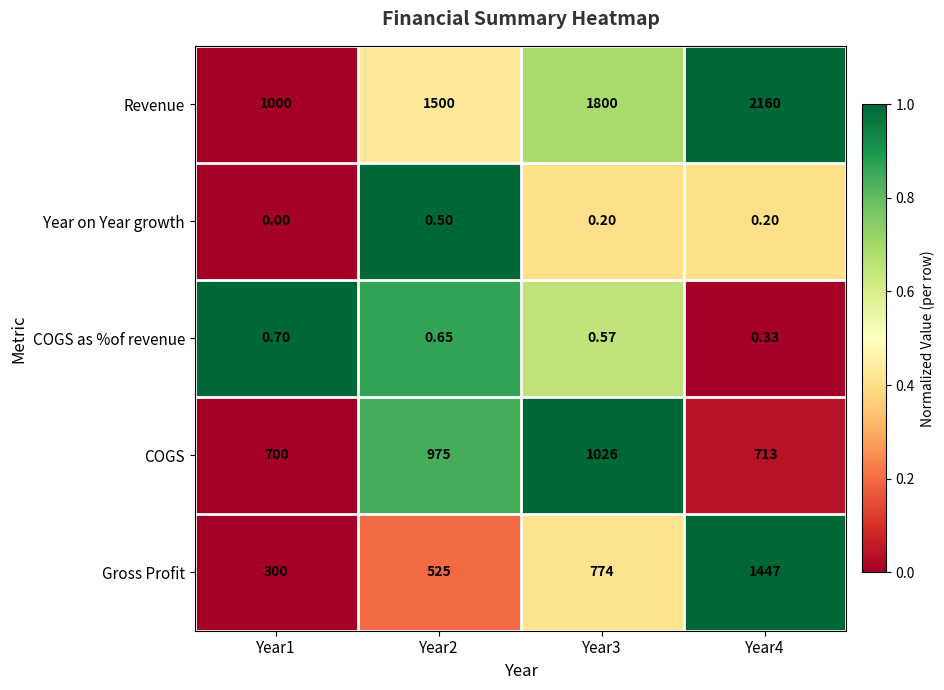

Which series changed the most between Year1 and Year3?

Revenue